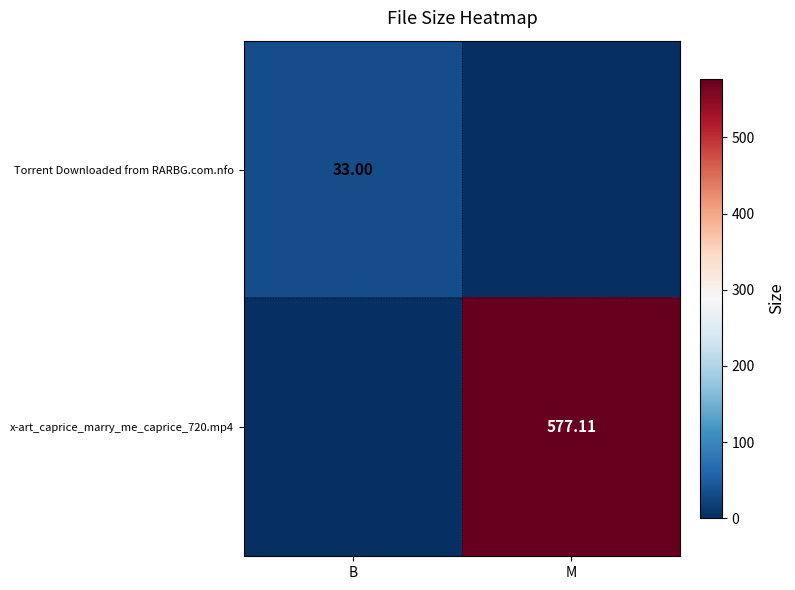

At how many categories does at least one series exceed 307?

1